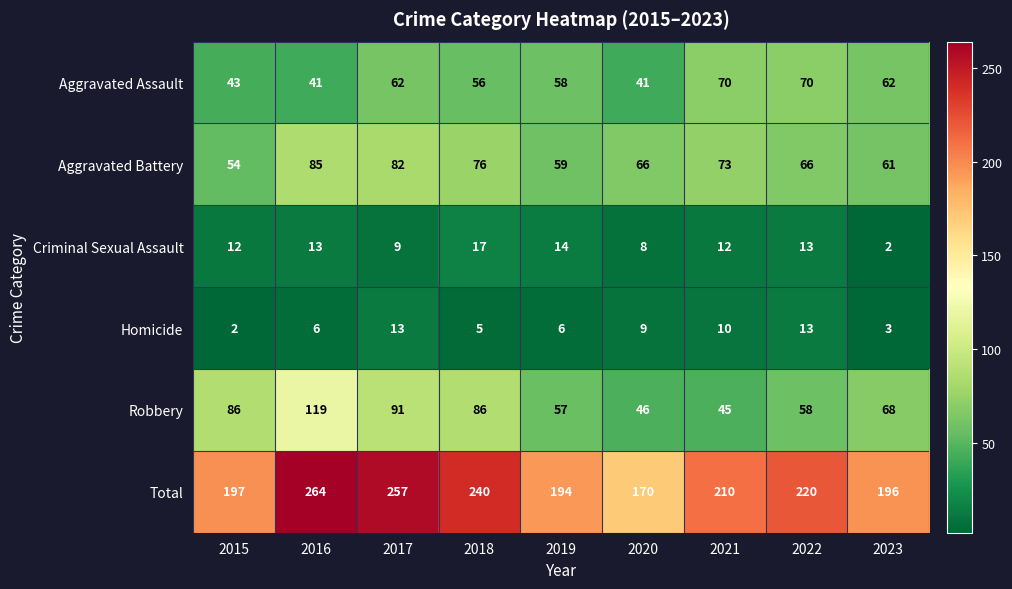

True or false: Aggravated Battery has a value of 85 at 2016.

True